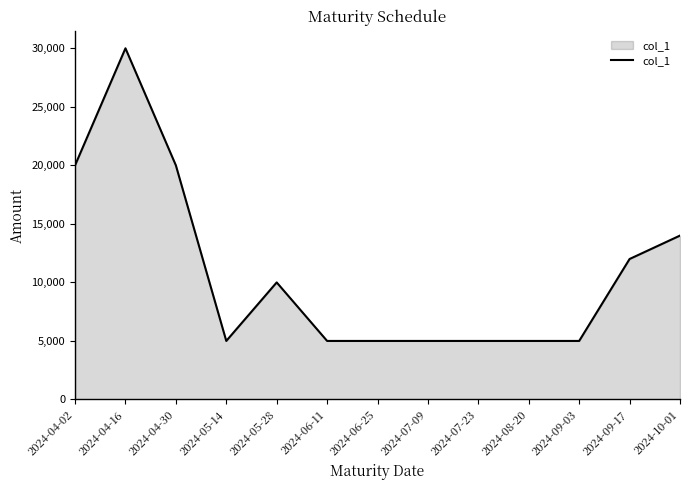

Reading left to right, transcribe all the data shown in this chart.

2024-04-02=20000	2024-04-16=30000	2024-04-30=20000	2024-05-14=5000	2024-05-28=10000	2024-06-11=5000	2024-06-25=5000	2024-07-09=5000	2024-07-23=5000	2024-08-20=5000	2024-09-03=5000	2024-09-17=12000	2024-10-01=14000